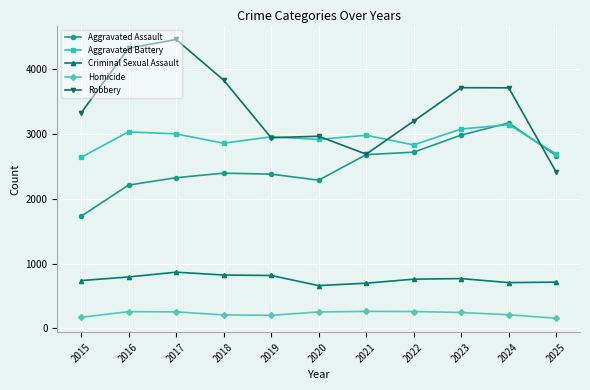

Is this an area chart (filled region under the line)?

No